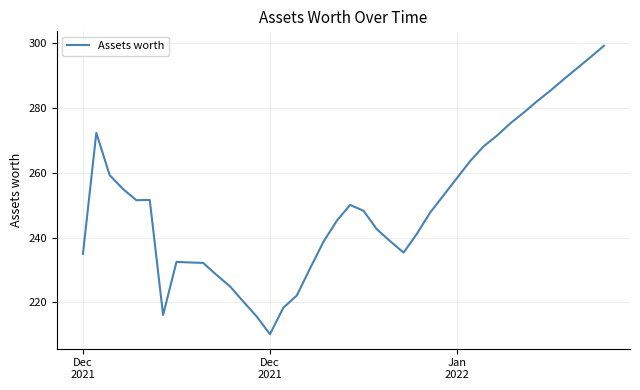

What is the minimum value shown in the chart?

210.2